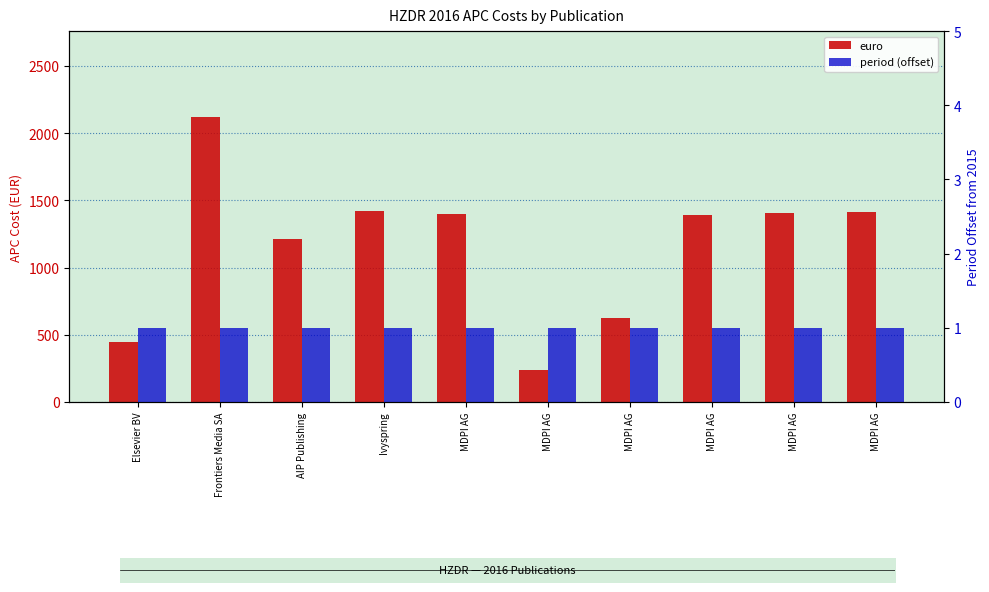

How many bars are there in total?

20